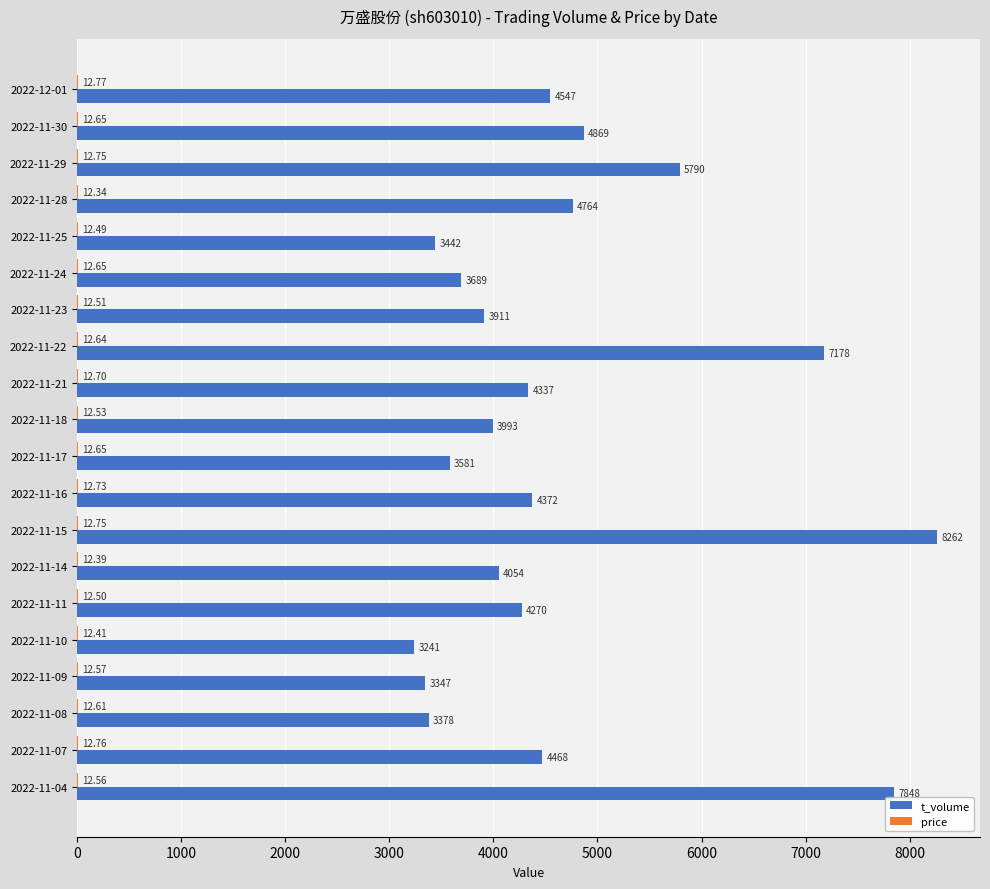

Which series has the largest total across all categories?

t_volume